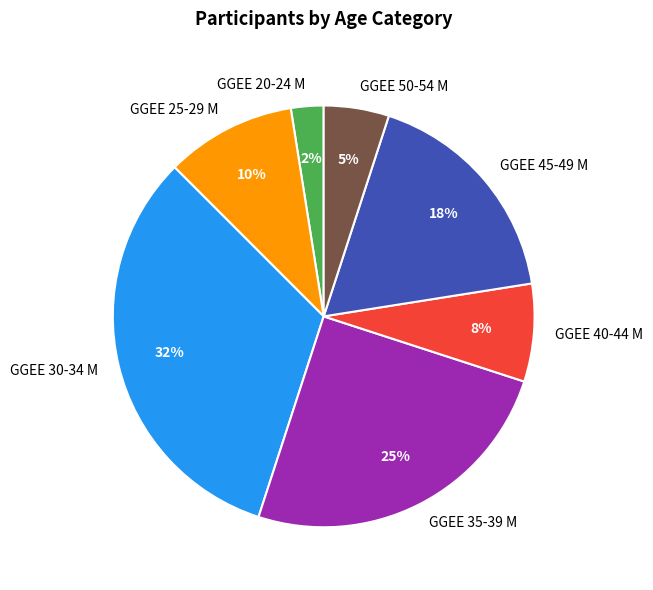

What percentage is the GGEE 30-34 M slice, to the nearest percent?

32%